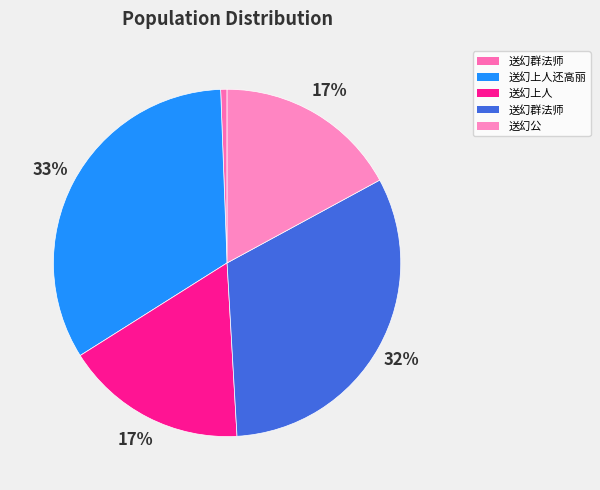

To the nearest percent, what is the average slice percentage?

20%